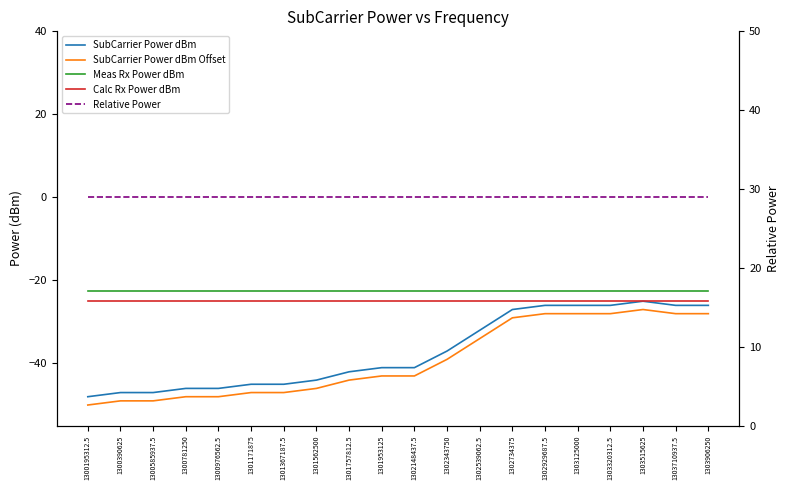

What is the smallest value displayed?

-50.0